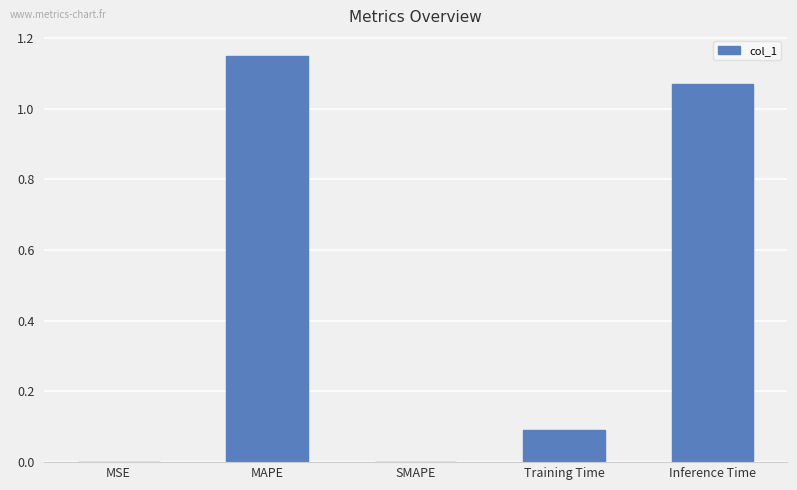

The value at MSE is 0.0. True or false?

True